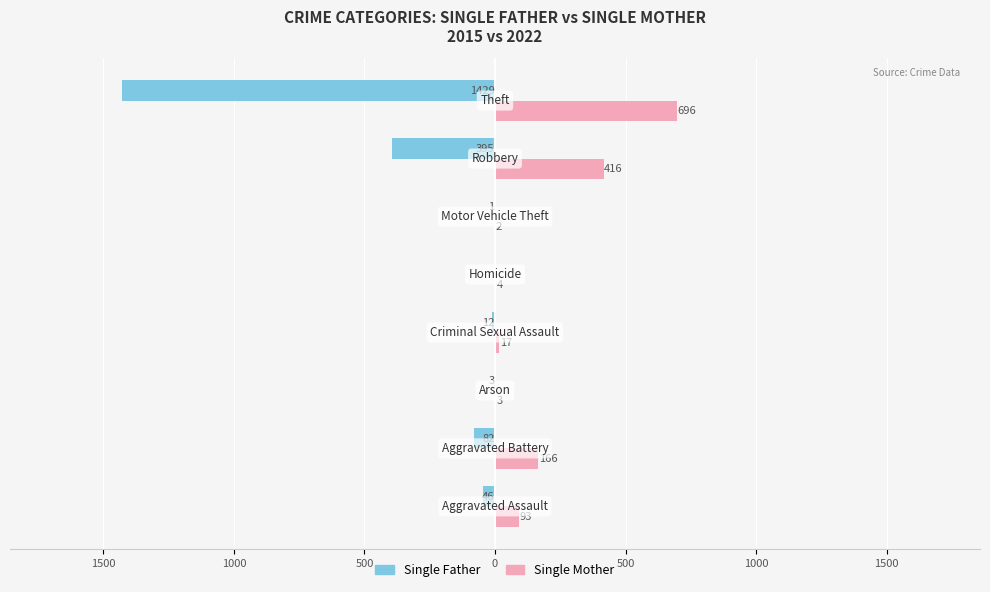

Reading right to left, list all the values displayed in this chart.

Single Father: 1500=-1429	1000=-395	500=-1	0=0	500=-12	1000=-3	1500=-82	2000=-46
Single Mother: 1500=696	1000=416	500=2	0=4	500=17	1000=3	1500=166	2000=93